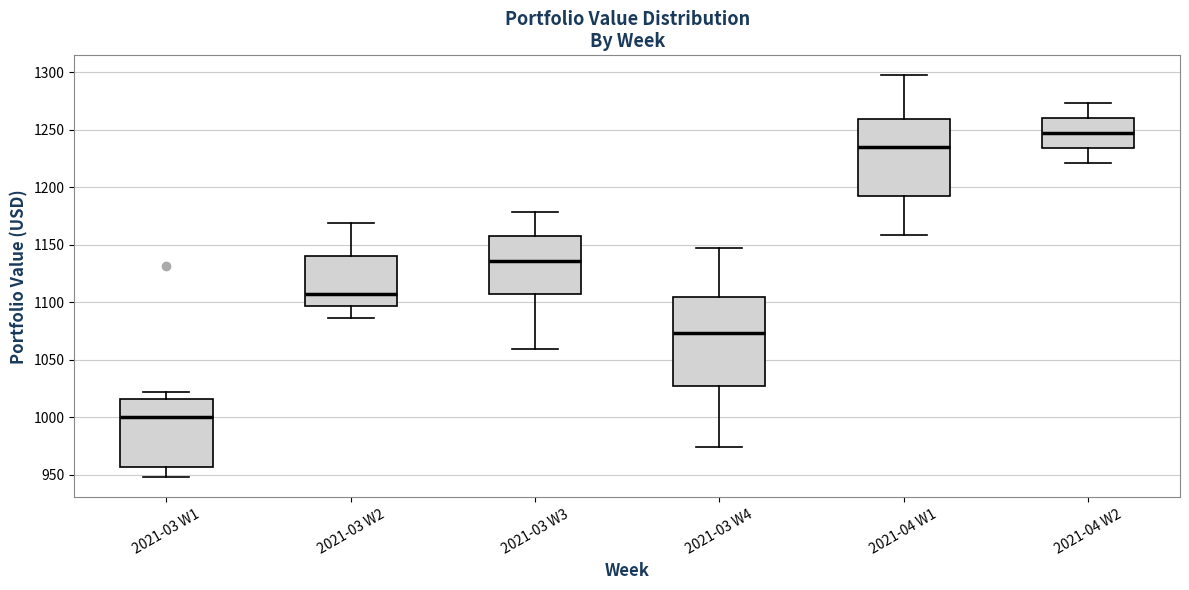

Which box's median line is the lowest?

2021-03 W1